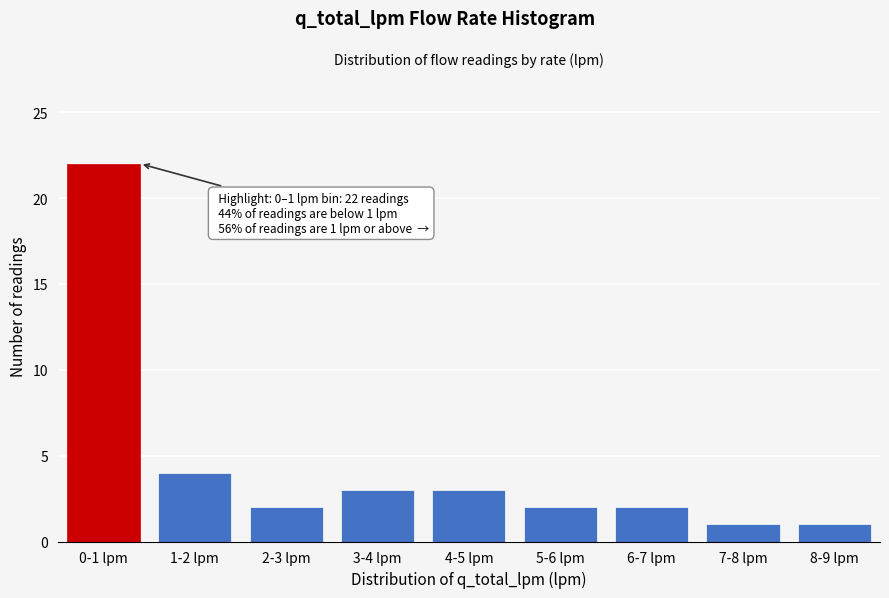

Reading left to right, transcribe all the data shown in this chart.

0-1 lpm=22	1-2 lpm=4	2-3 lpm=2	3-4 lpm=3	4-5 lpm=3	5-6 lpm=2	6-7 lpm=2	7-8 lpm=1	8-9 lpm=1